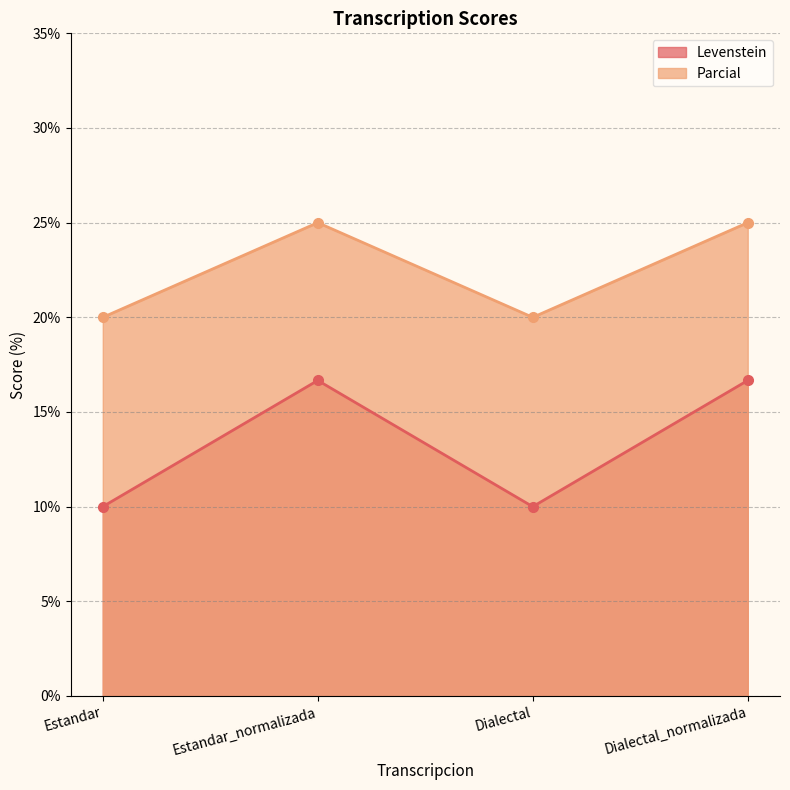

In Levenstein, how many points are higher than both neighbors (excluding endpoints)?

1